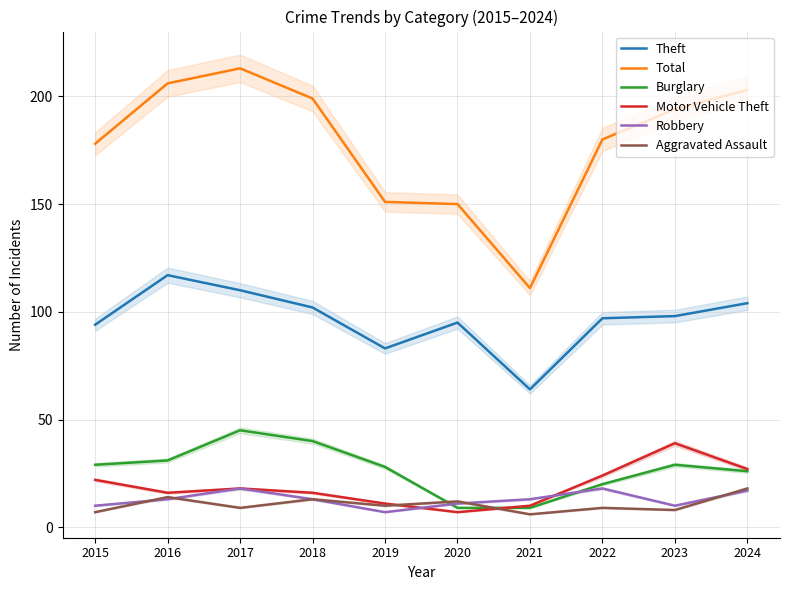

What is the highest value of the Burglary series?

45